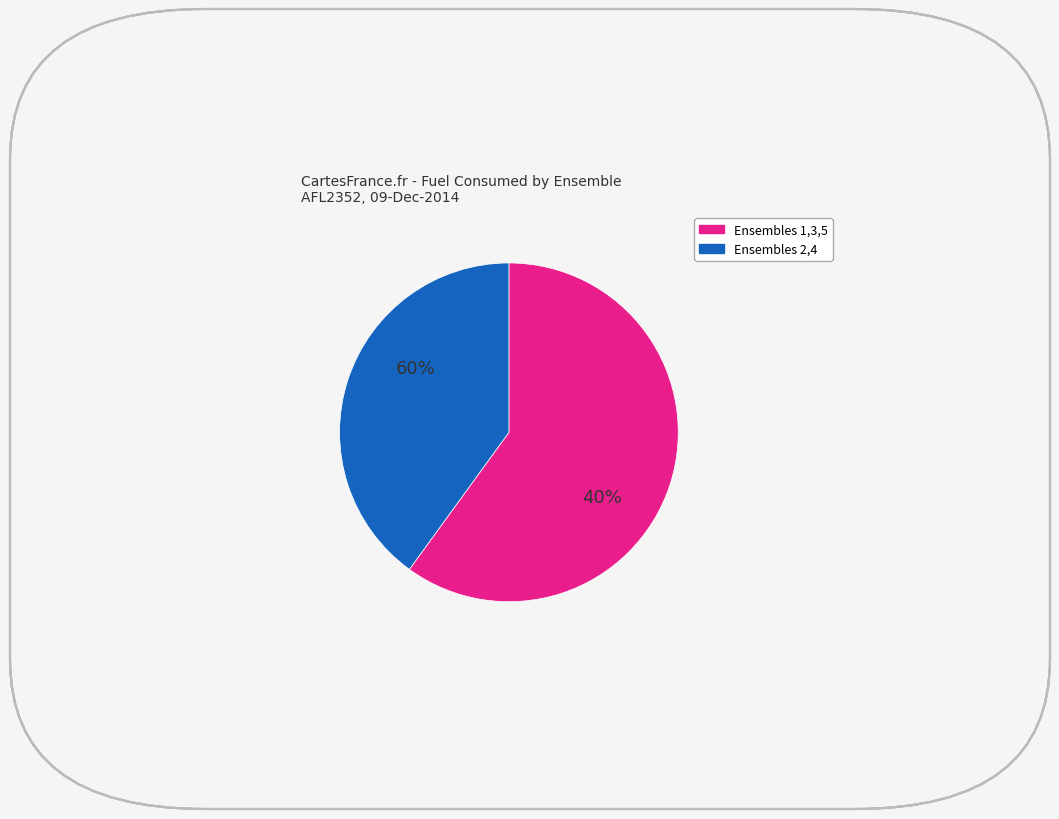

Is Ensemble 1 the majority of the pie?

No